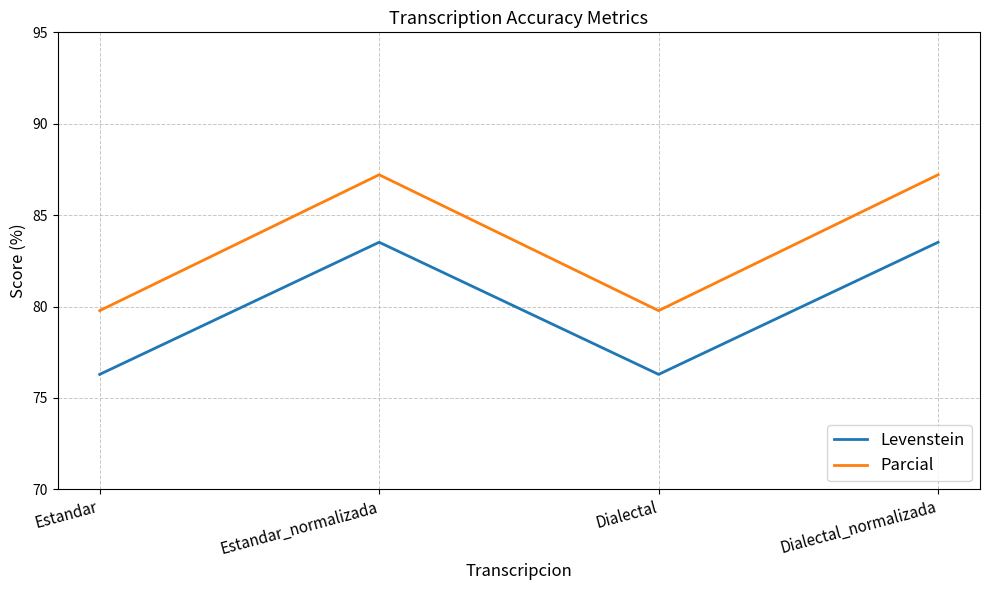

What is the total value across all series at Estandar_normalizada?

170.7